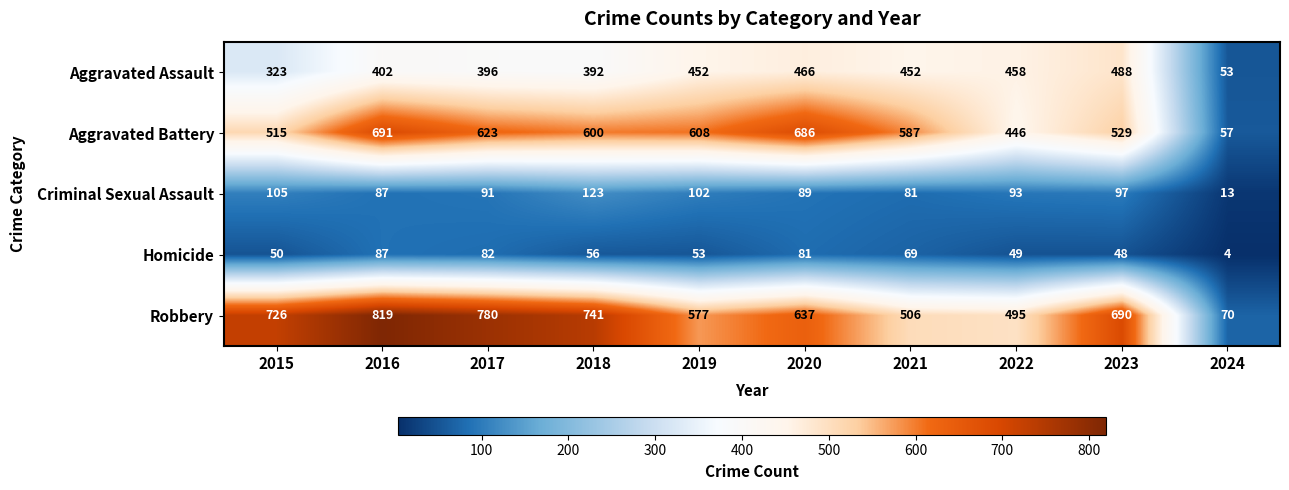

Is it true that Aggravated Battery equals 206 at 2015?

False